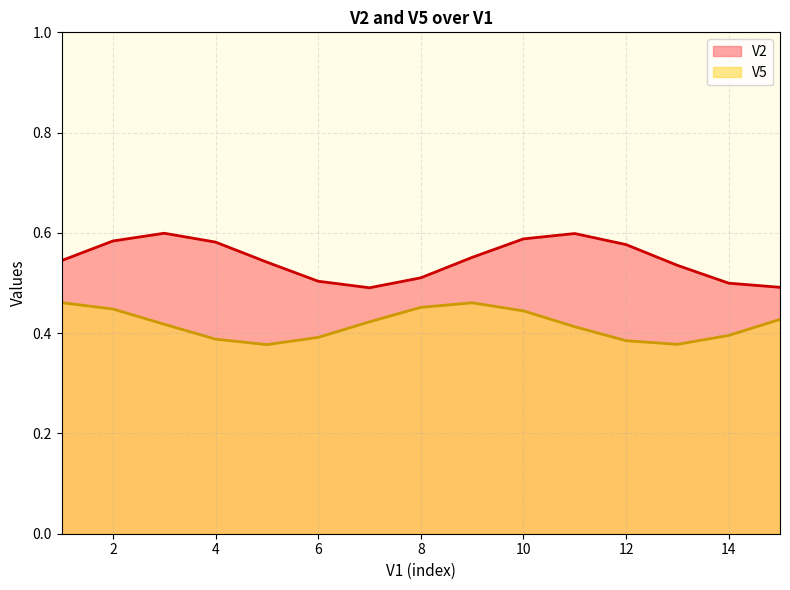

What are all the series names shown in the legend?

V2, V5